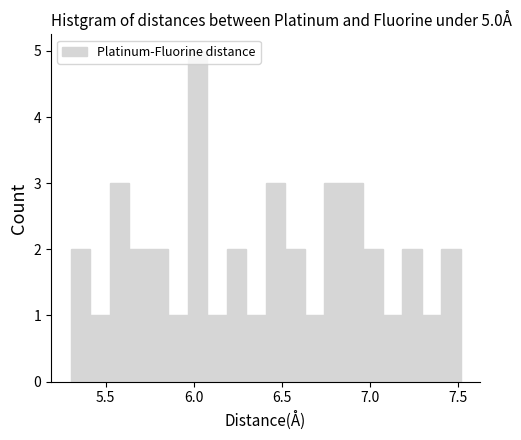

Around what value on the x-axis is the tallest bar? Give the approximate position of its centre, as read against the axis.

6.00